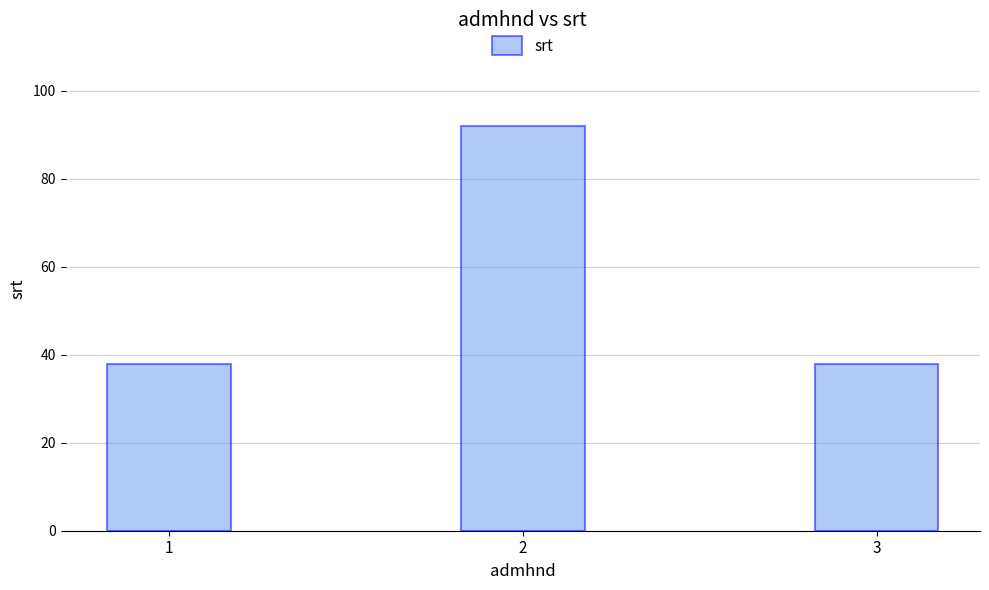

What is the sum of the values at 2 and 3?

130